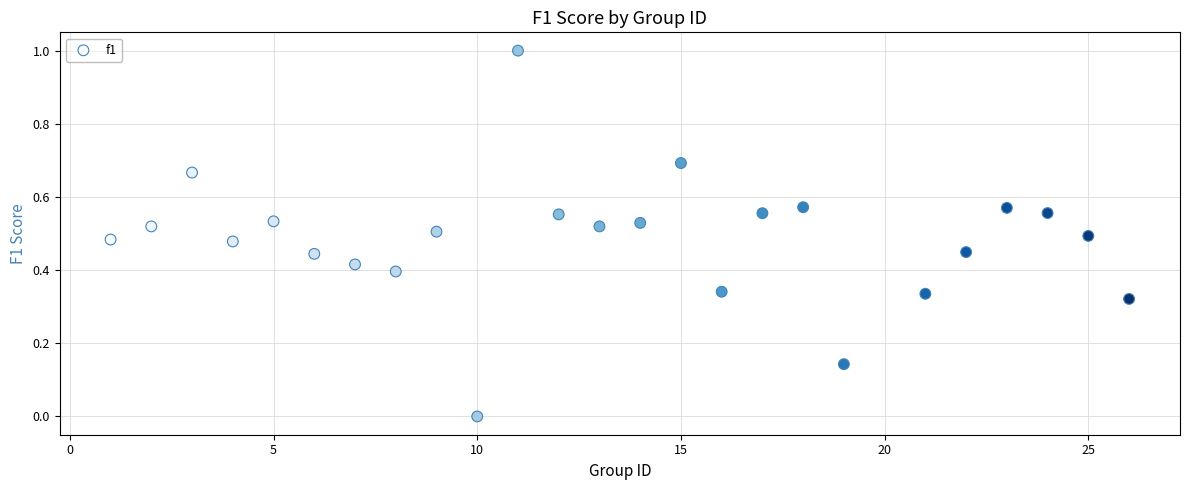

What is the range of X values (max minus min)?

25.0